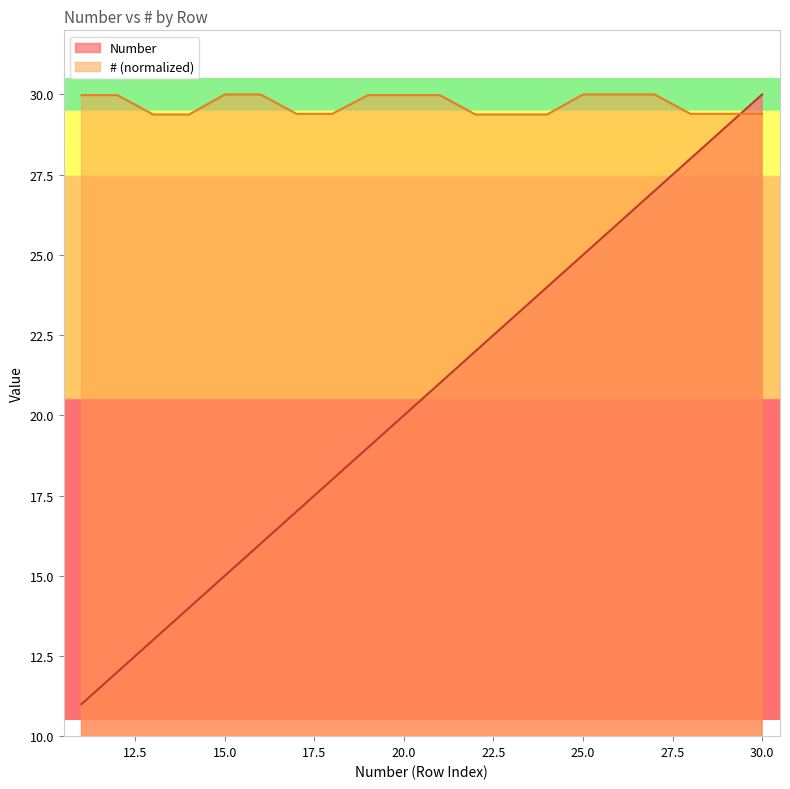

Which series has the largest total across all categories?

# (normalized)